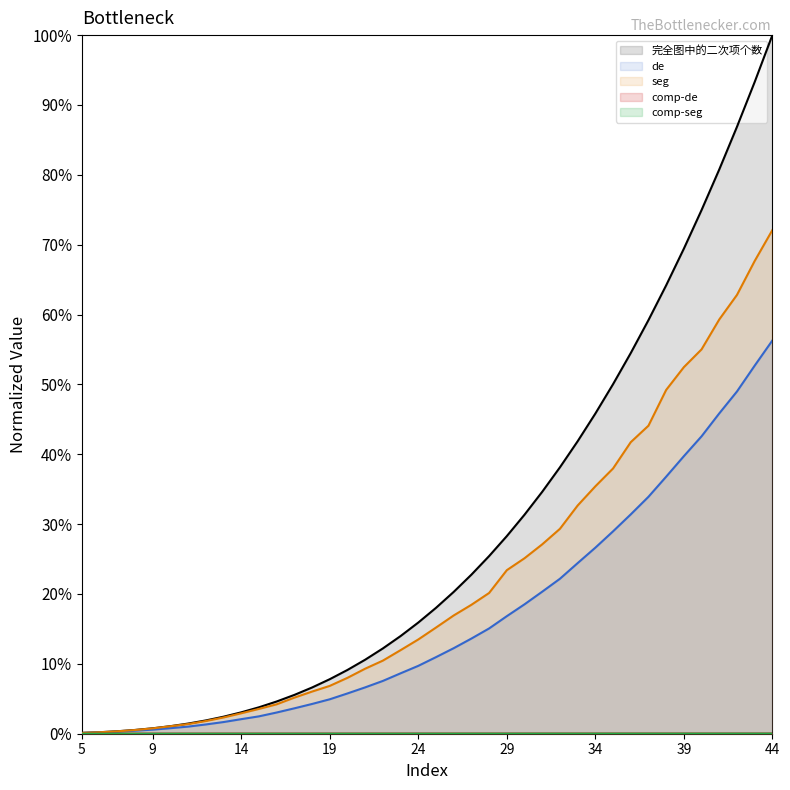

How many lines are shown in the chart?

5